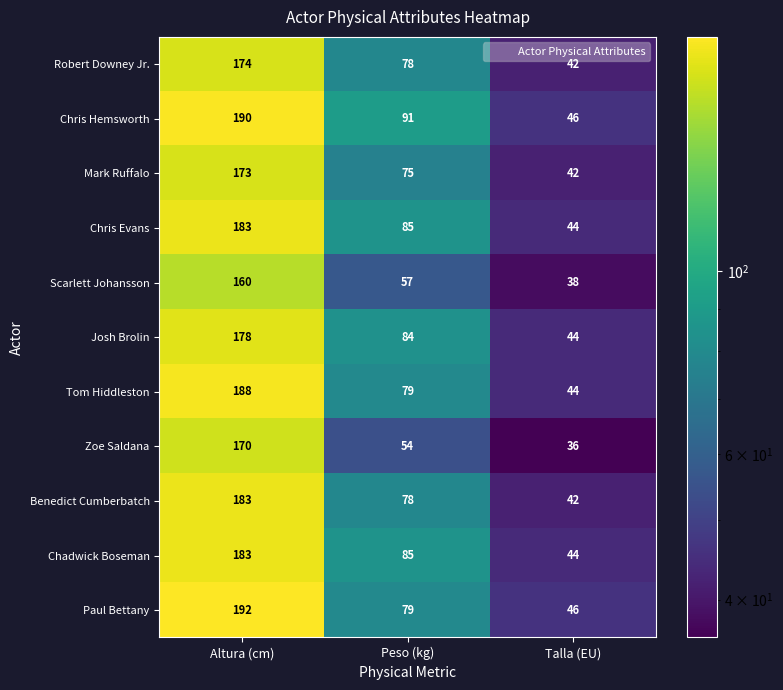

Rank the categories by Chris Evans value from lowest to highest.

Talla (EU), Peso (kg), Altura (cm)